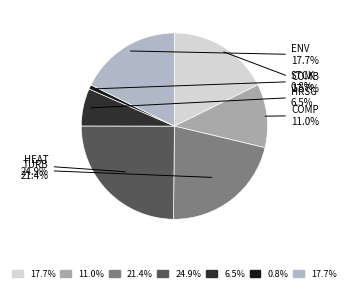

To the nearest percent, what is the difference between the largest and smallest slice percentages?

24%